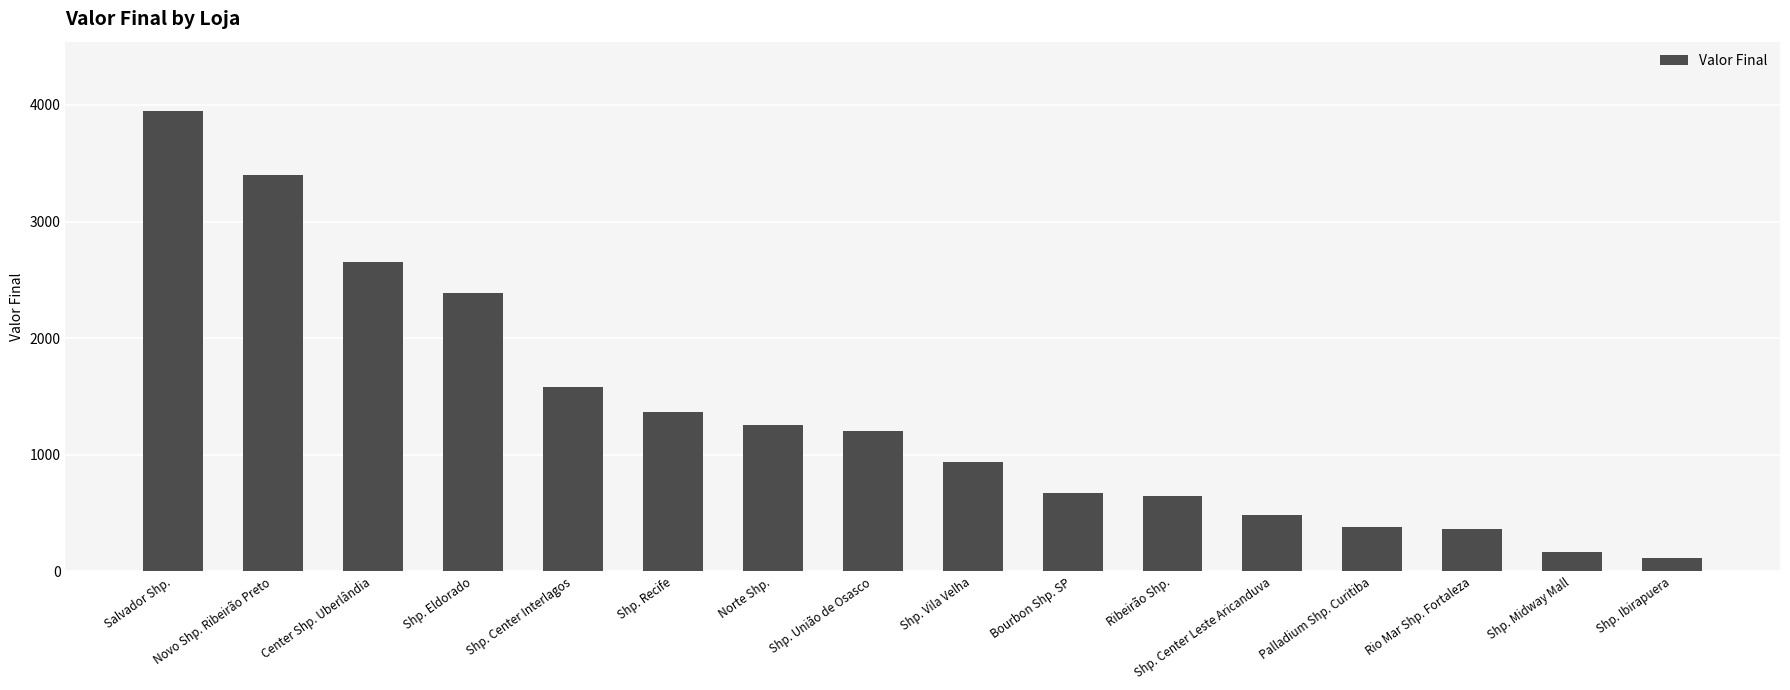

What is the average value?

1349